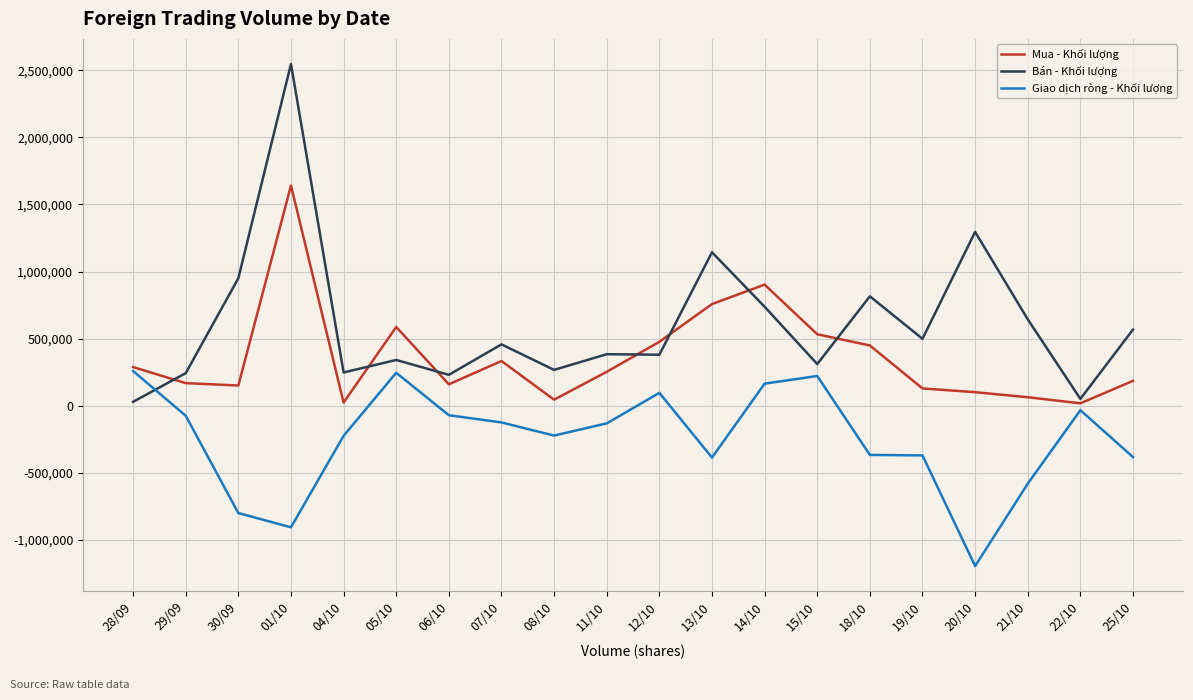

What is the sum of the Bán - Khối lượng values at 28/09 and 20/10?

1324600